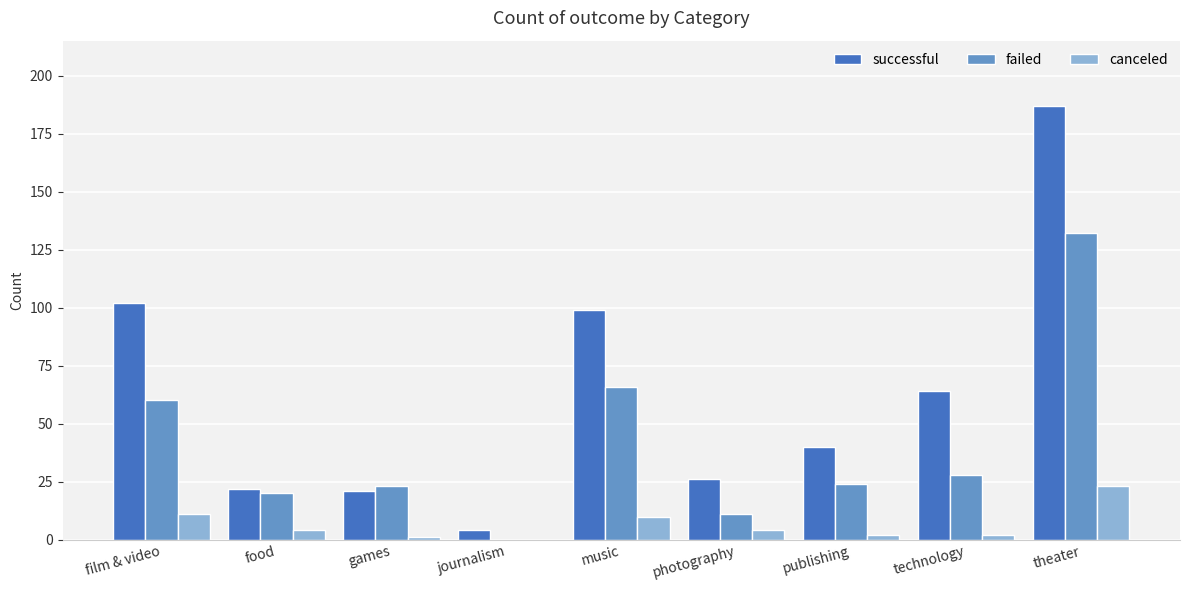

What is the greatest value displayed?

187